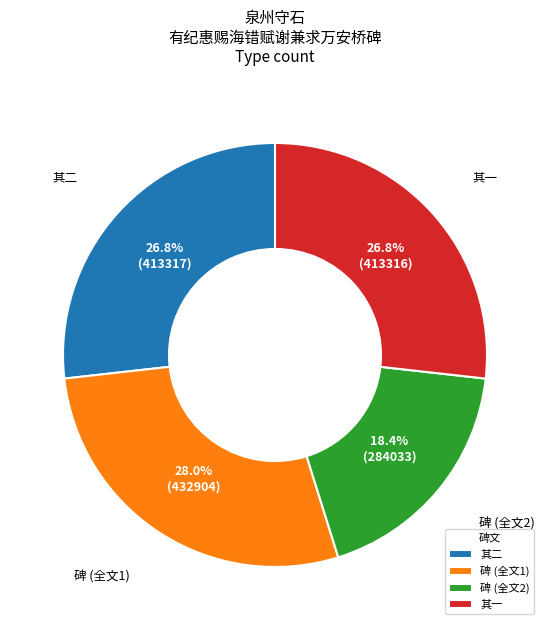

Is 其一 the majority of the pie?

No